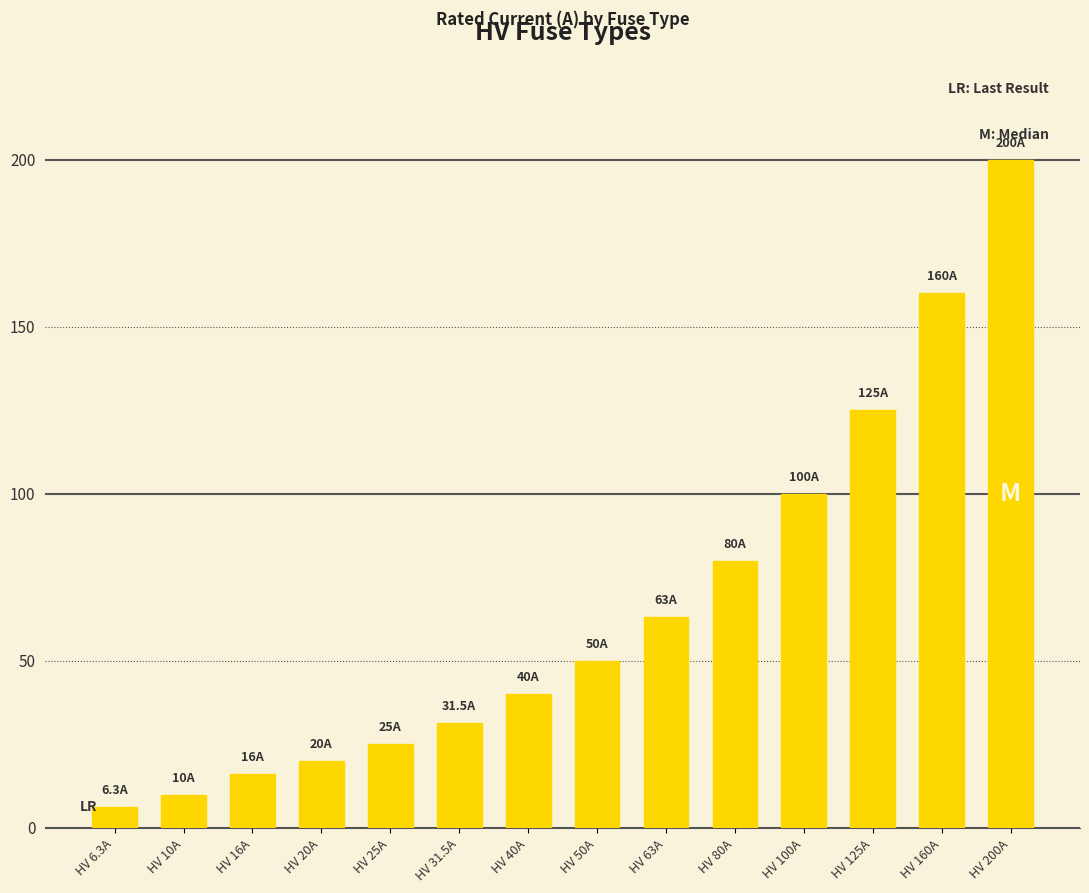

What is the average value?

66.2